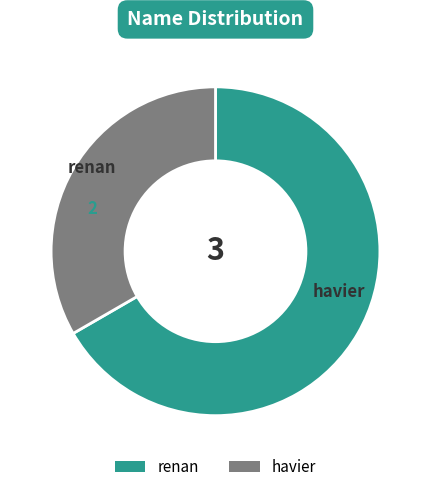

What is the ratio of the value at havier to the value at renan?

0.5